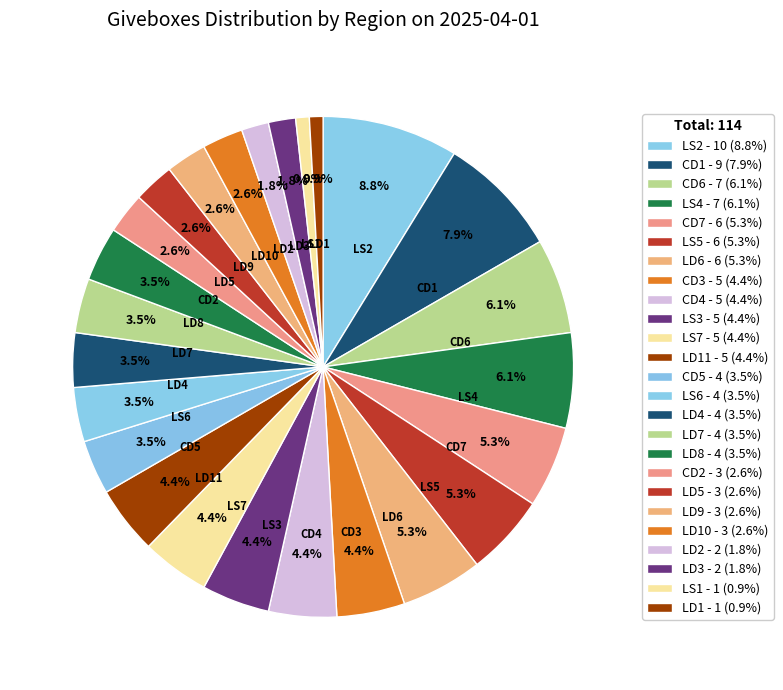

How many segments does this pie chart have?

25